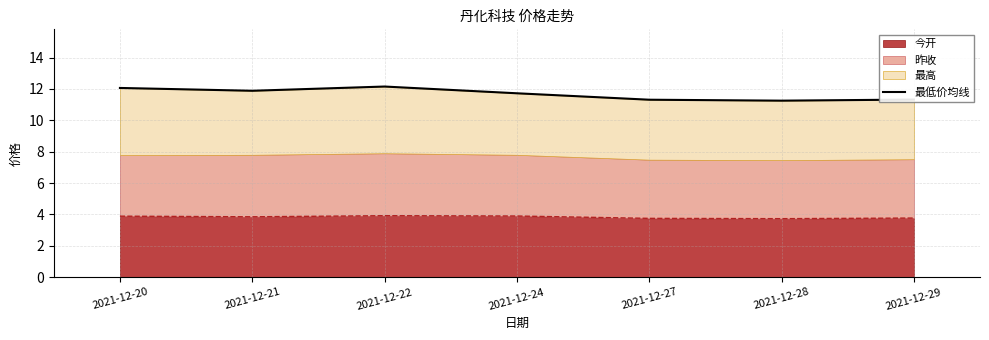

Which has a higher value, 2021-12-28 or 2021-12-21?

2021-12-21